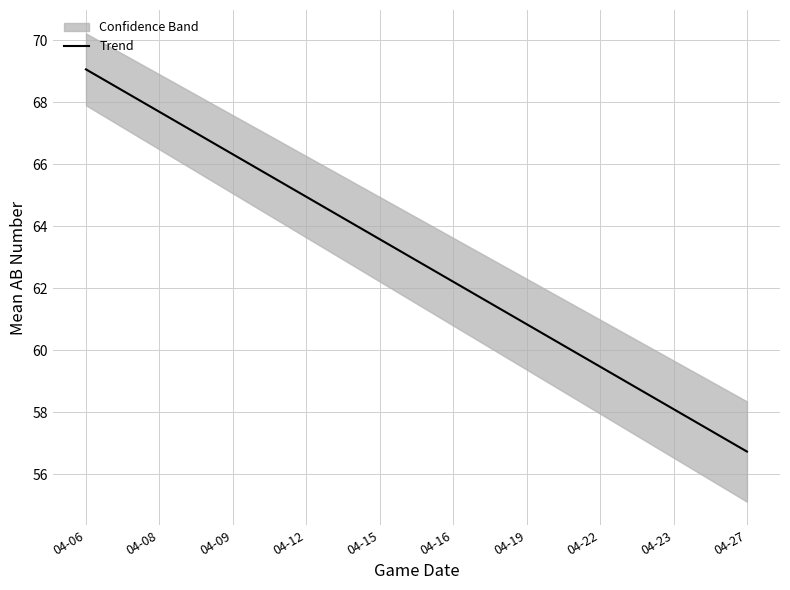

True or false: the data has more than 1 interior local peaks.

False